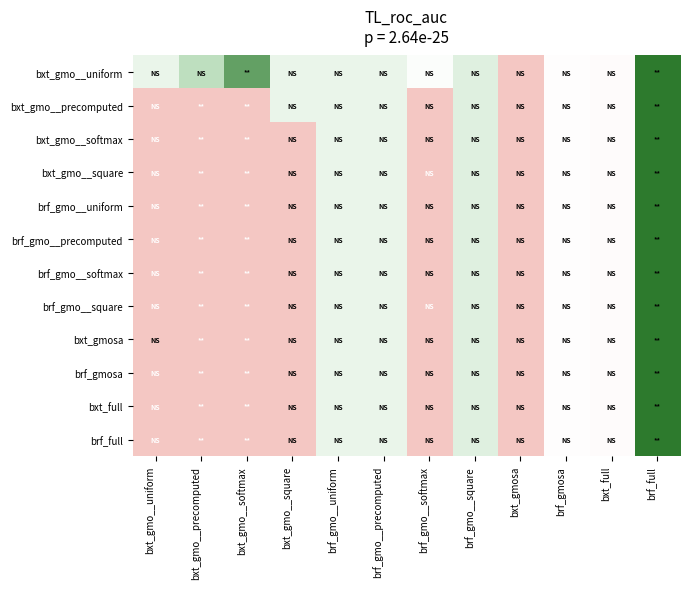

How many series are shown in this chart?

12